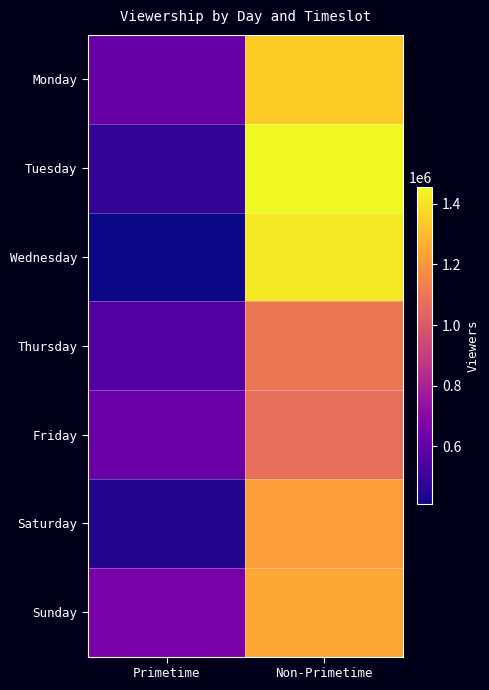

Reading left to right, extract all data points from this chart.

Monday: Primetime=616770	Non-Primetime=1342830
Tuesday: Primetime=480720	Non-Primetime=1454610
Wednesday: Primetime=409470	Non-Primetime=1415085
Thursday: Primetime=555000	Non-Primetime=1096635
Friday: Primetime=620880	Non-Primetime=1074240
Saturday: Primetime=445170	Non-Primetime=1221885
Sunday: Primetime=659220	Non-Primetime=1249980